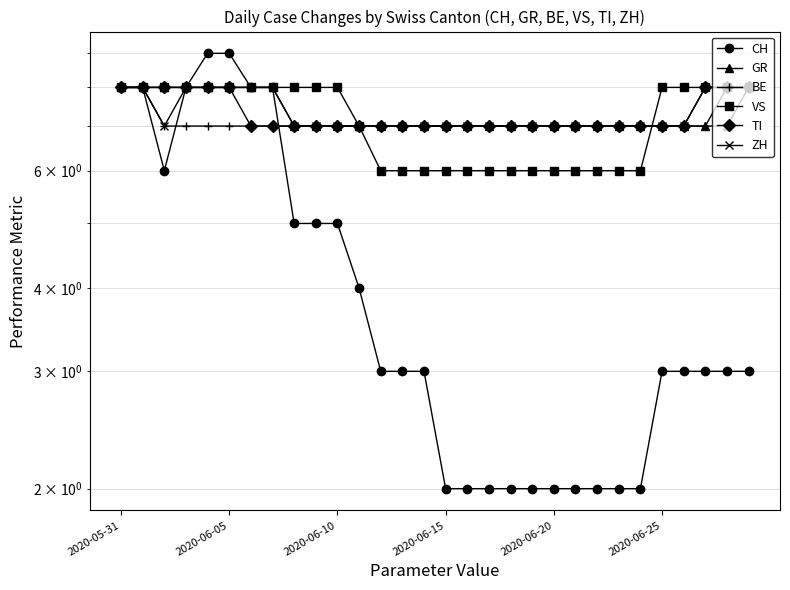

True or false: TI and GR intersect in this chart.

False